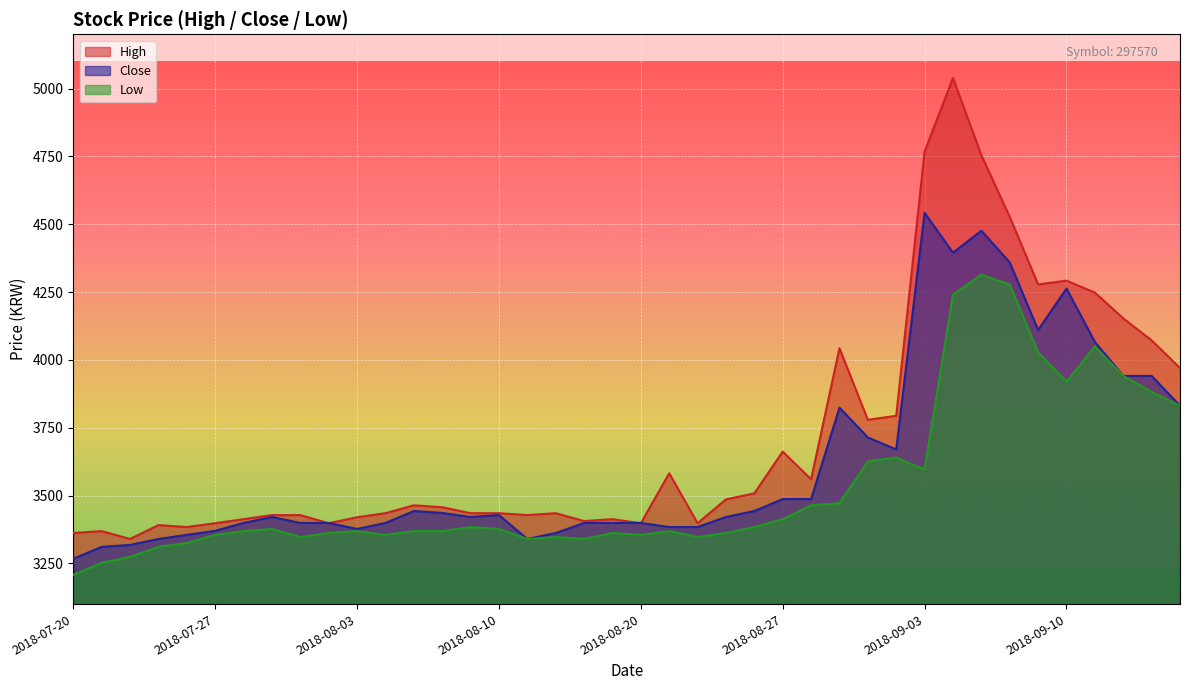

At how many categories does at least one series exceed 3845?

11